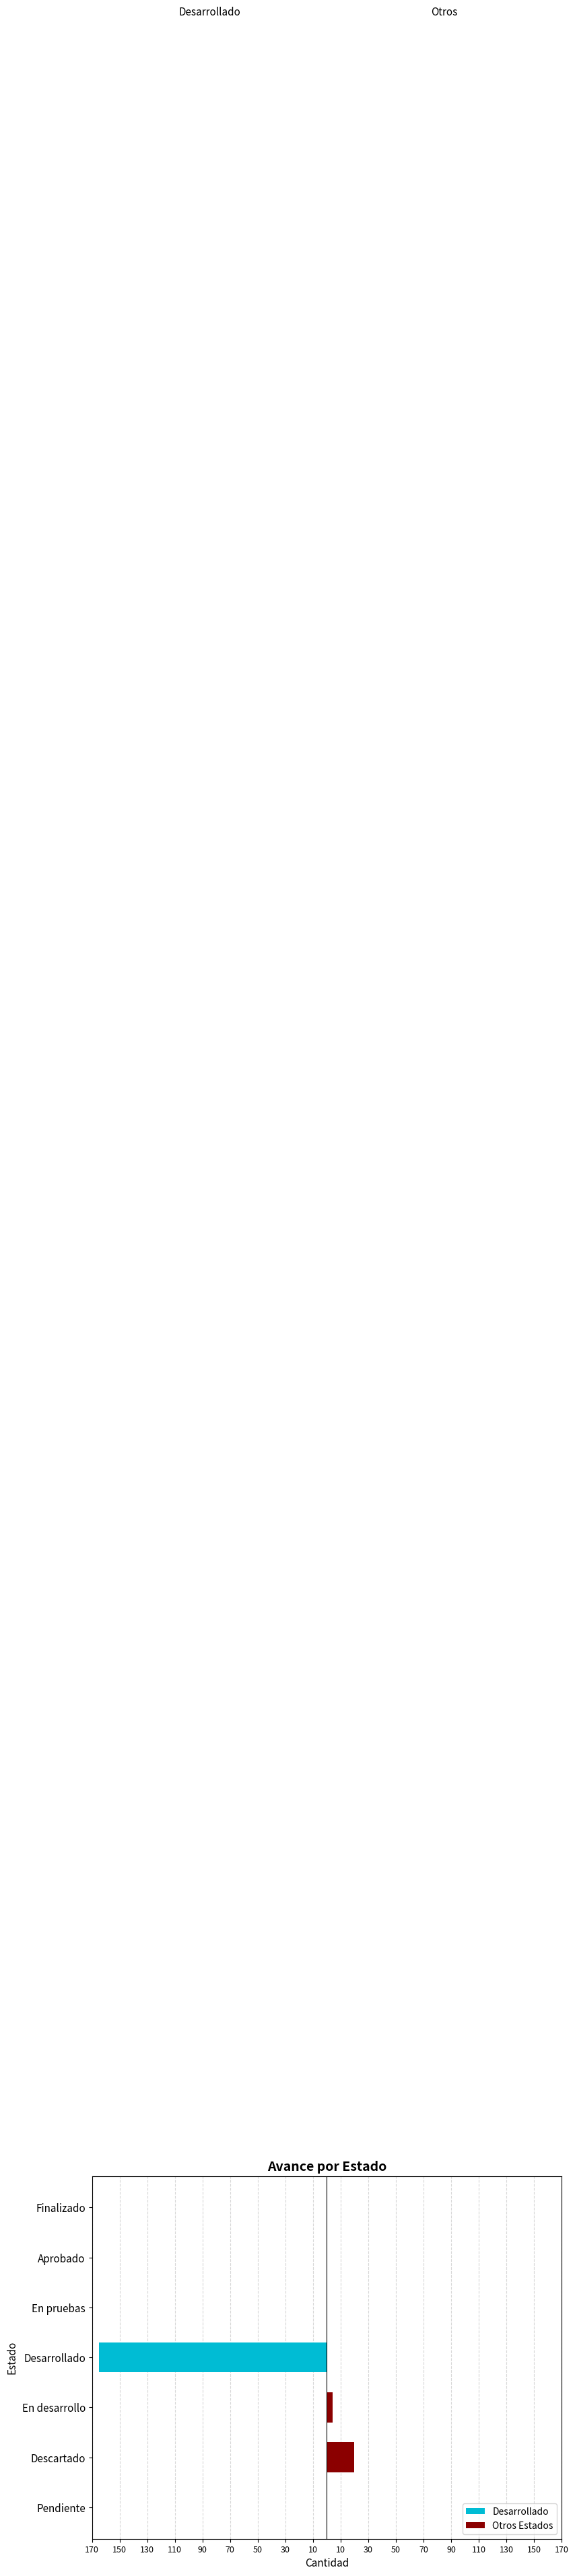

What is the difference between the maximum and second lowest values in the Otros Estados series?

20